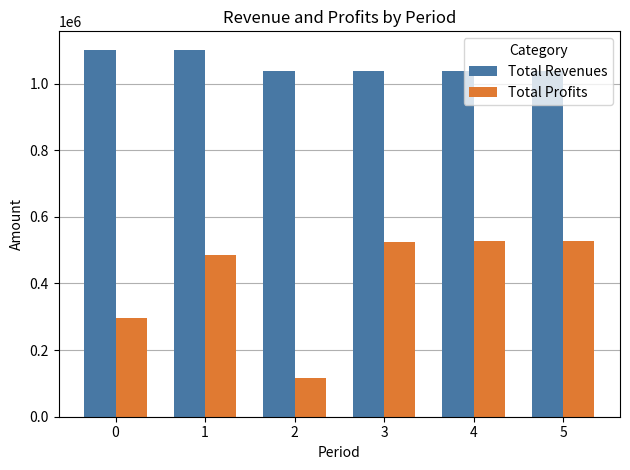

Which series has the widest spread of values?

Total Profits